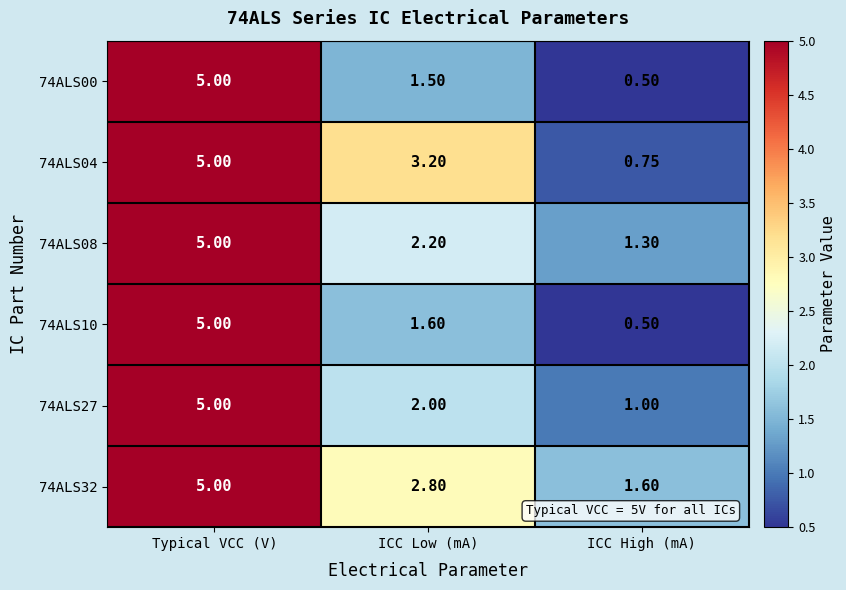

Which category has the highest value across all series?

Typical VCC (V)